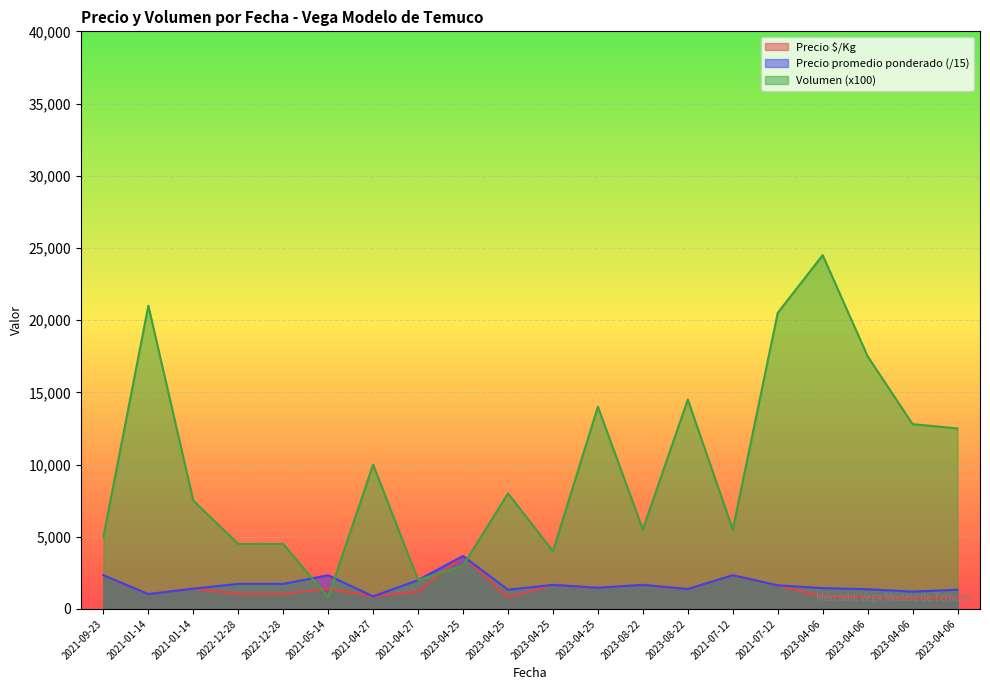

Which category has the lowest value across all series?

2023-04-06